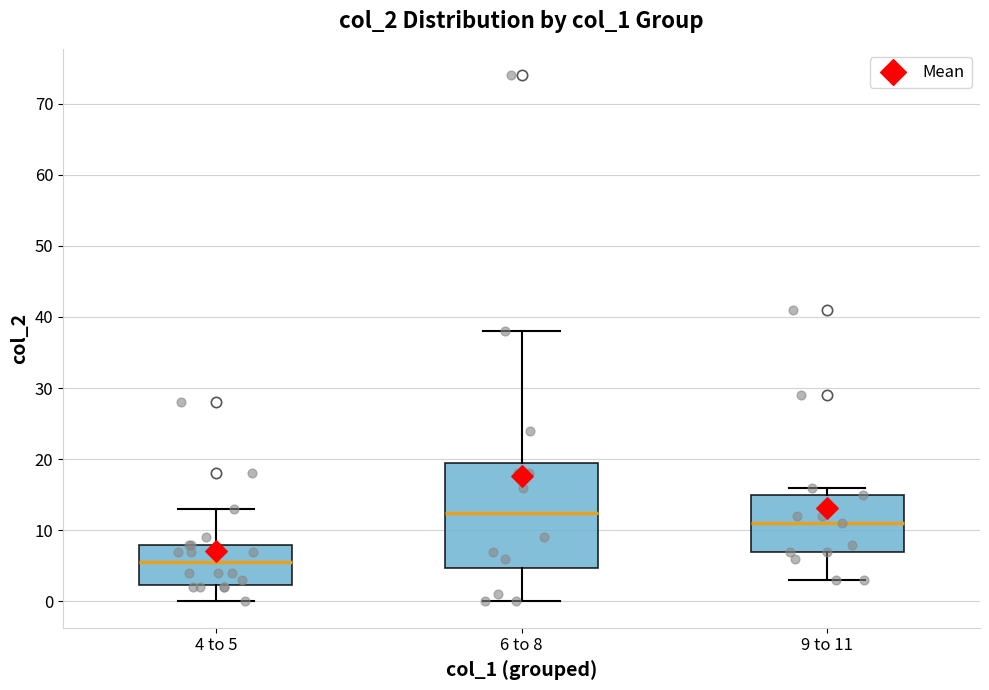

Reading left to right, transcribe this box plot: for each box, give where its median line is, the range the box spans, and where its two whiskers end, as read against the y-axis. The values are not printed on the chart, so give them approximately, as read against the axis.

4 to 5: median 6, box 2 to 8, whiskers 0 to 13
6 to 8: median 13, box 5 to 20, whiskers 0 to 38
9 to 11: median 11, box 7 to 15, whiskers 3 to 16